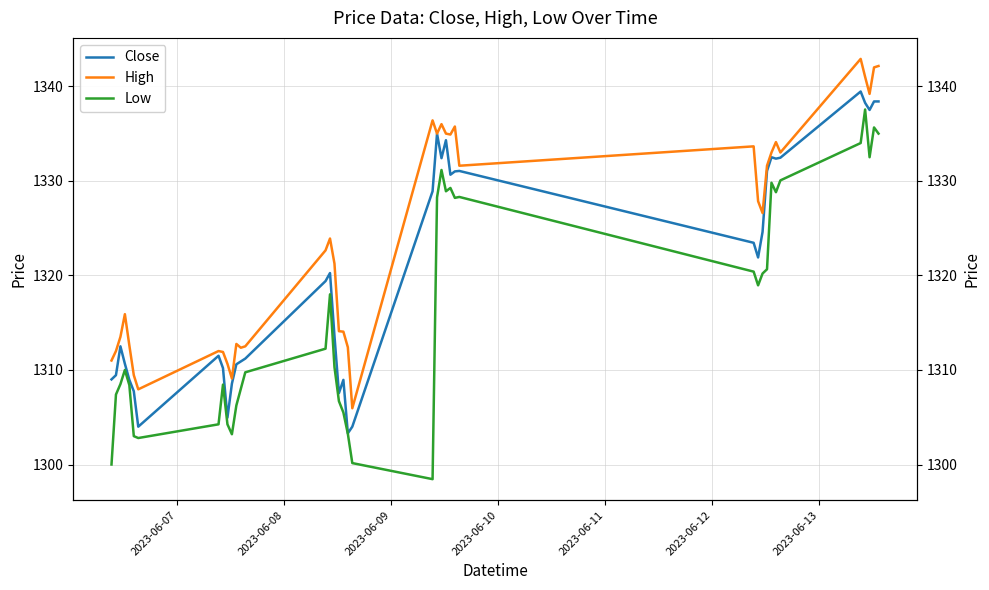

How many interior local valleys does the High series have?

10